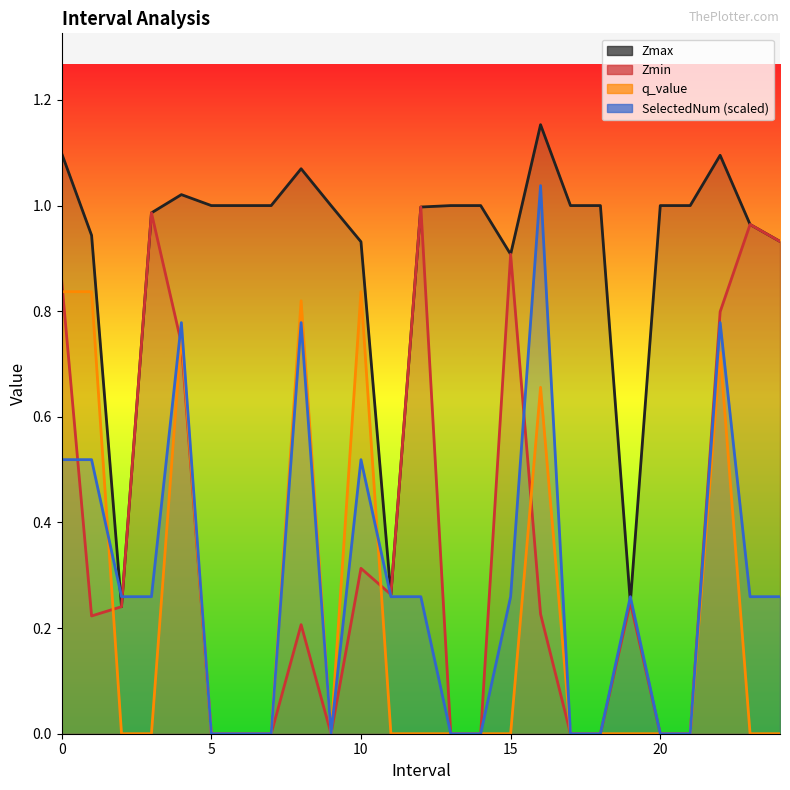

At which category is the sum across all series the highest?

22.0